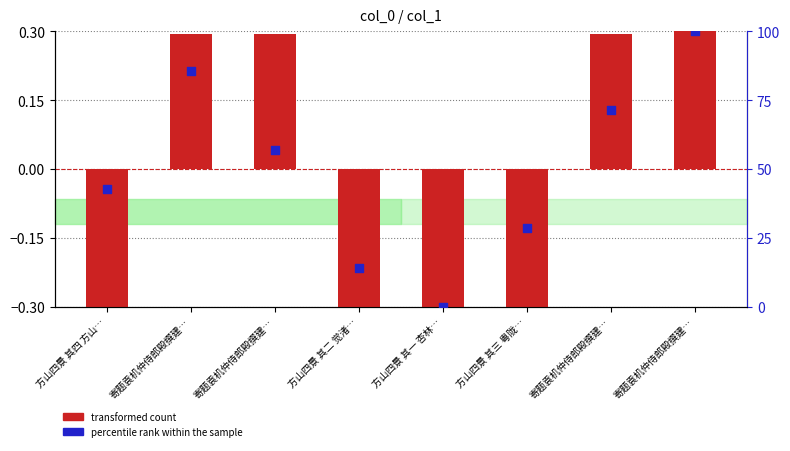

Which series has the largest Y range (max minus min)?

percentile rank within the sample